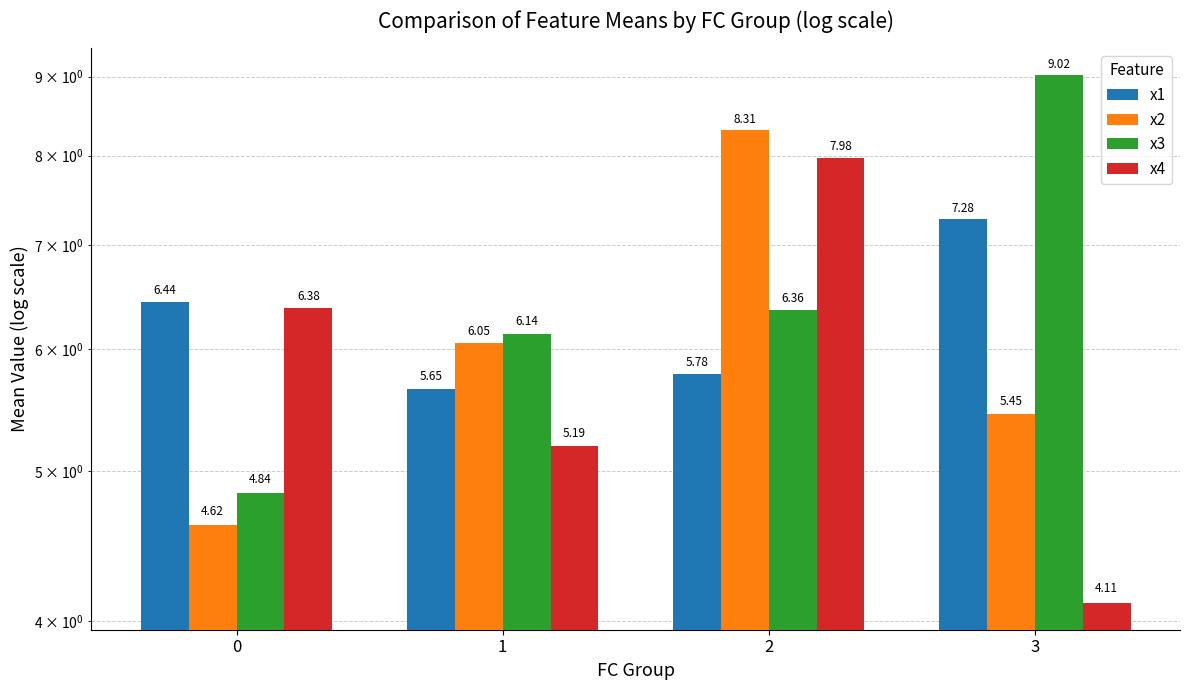

What is the total value across all series at 1?

23.0